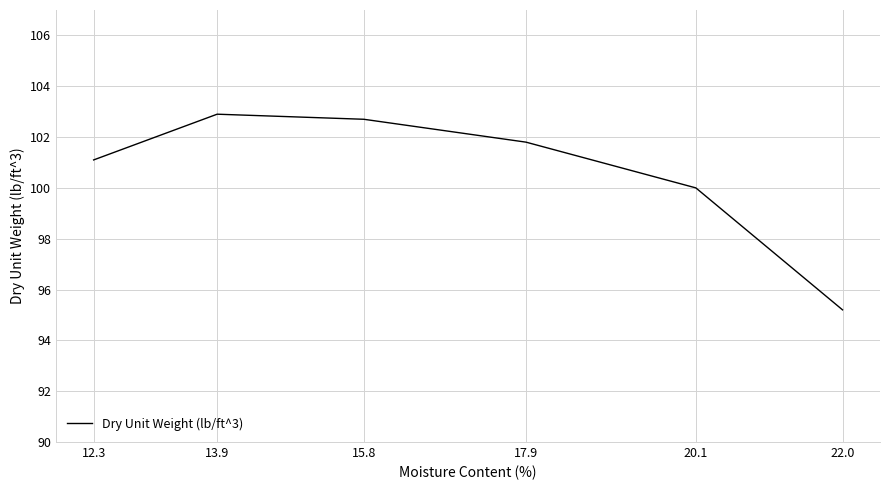

List the labels in order of value, largest first.

13.9, 15.8, 17.9, 12.3, 20.1, 22.0